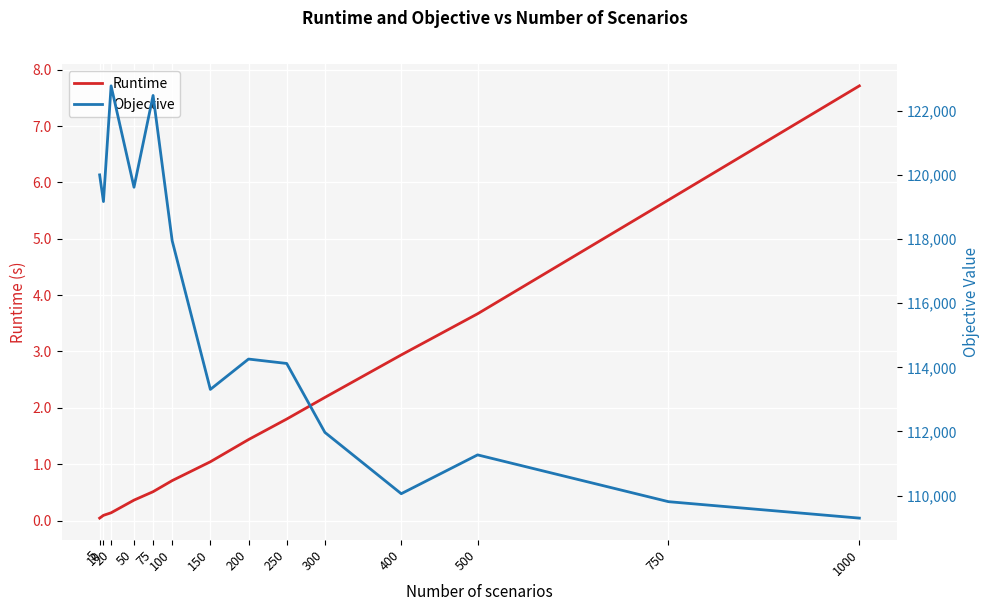

At how many categories does at least one series exceed 76683?

14